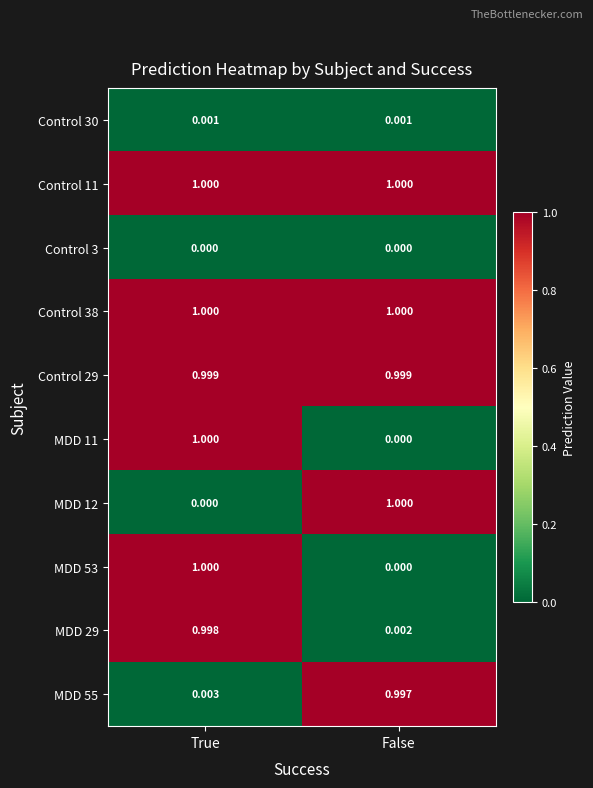

At which label is MDD 11 closest to 0?

False